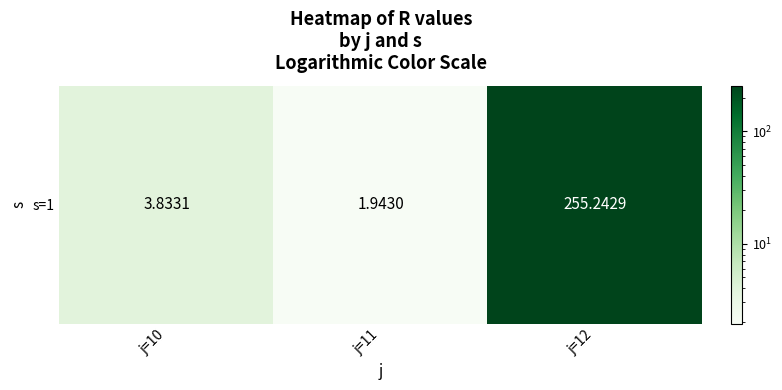

The value at j=12 is 166.8. True or false?

False